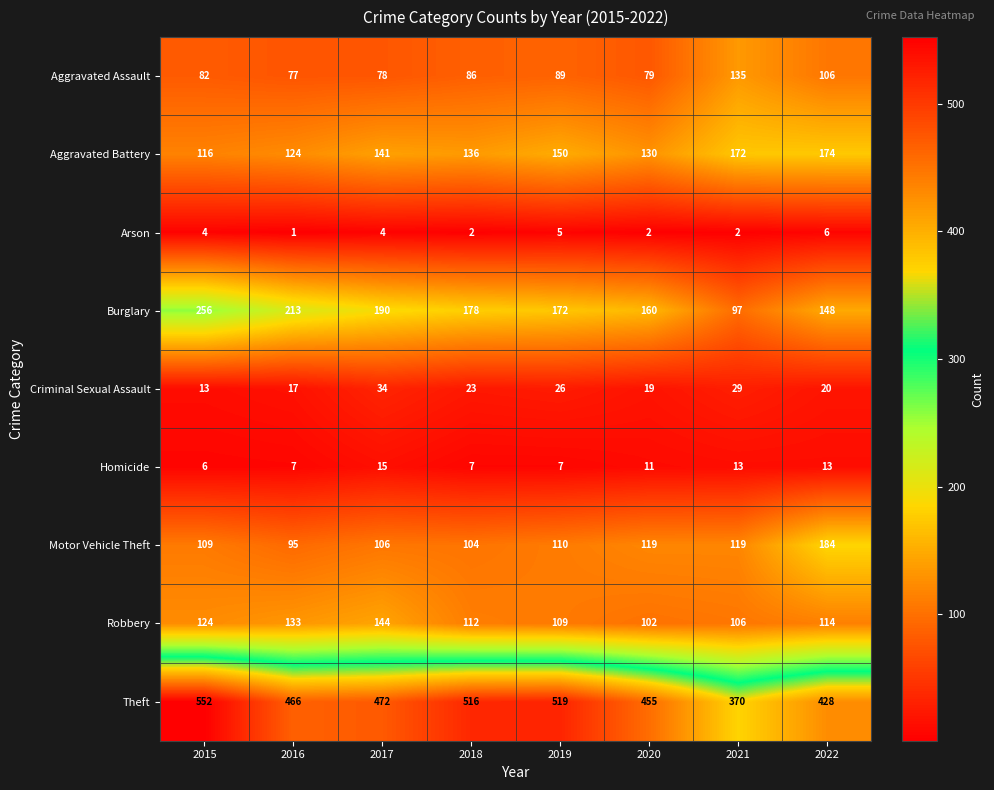

What is the difference between the maximum and minimum values in the Arson series?

5